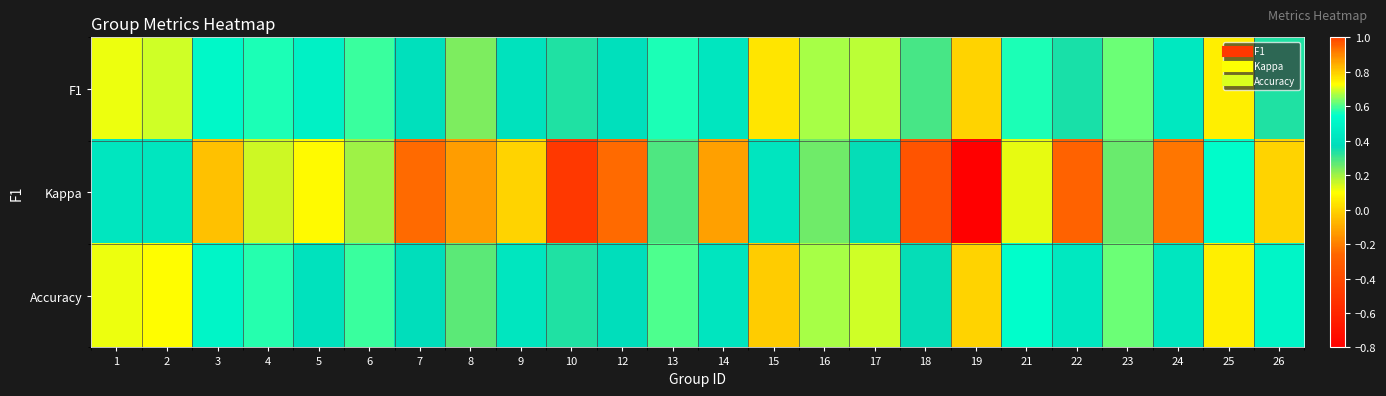

What is the total value across all series at 17?

1.7